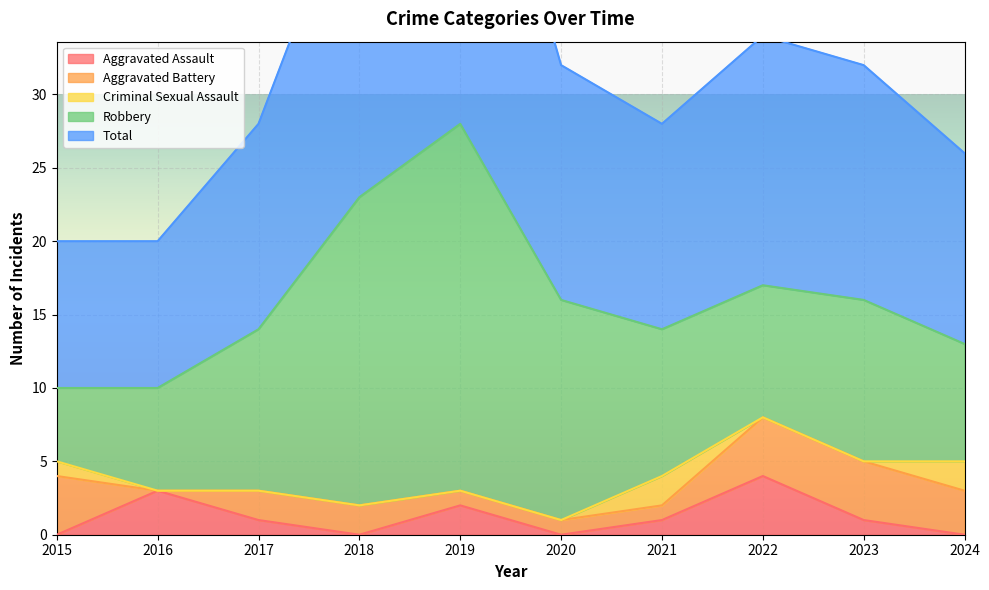

Which series ends up on top after the final intersection of Aggravated Battery and Aggravated Assault?

Aggravated Battery